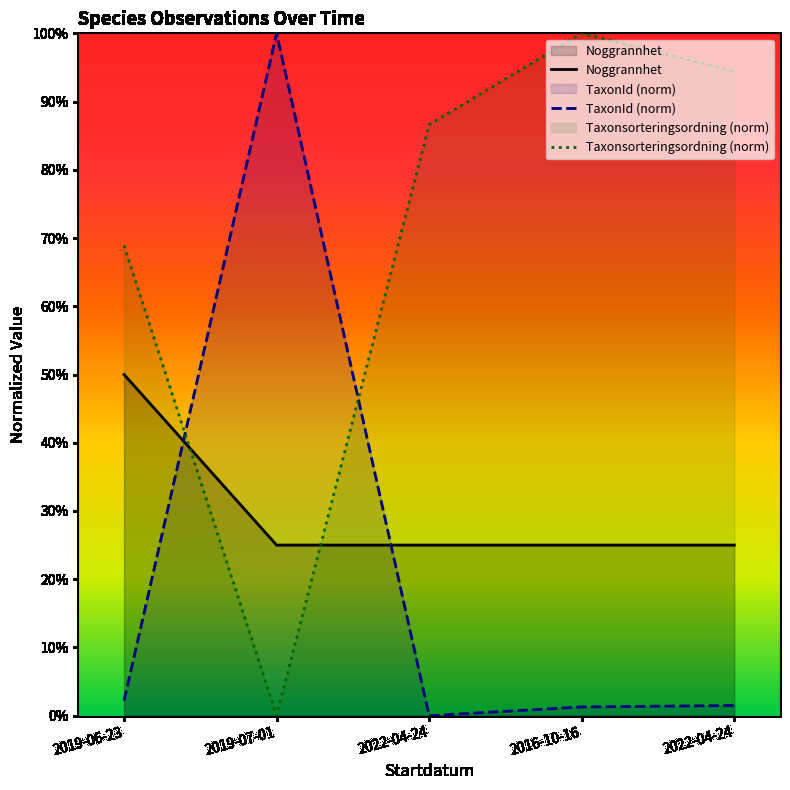

Is it true that TaxonId (norm) equals 23.2 at 2019-07-01?

False